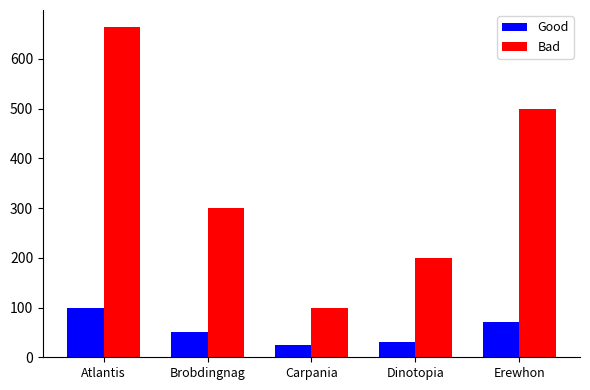

What are all the series names shown in the legend?

Good, Bad